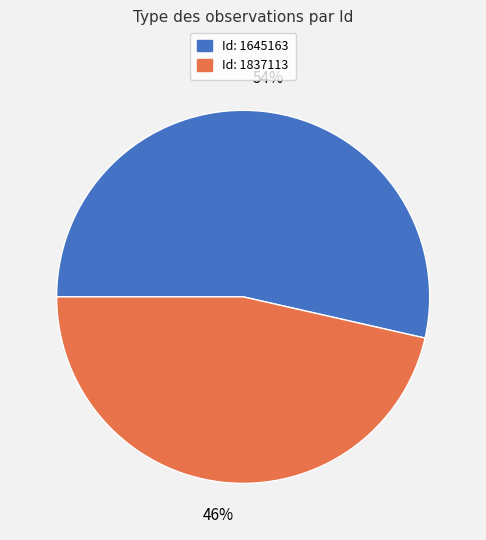

To the nearest percent, what is the average slice percentage?

50%